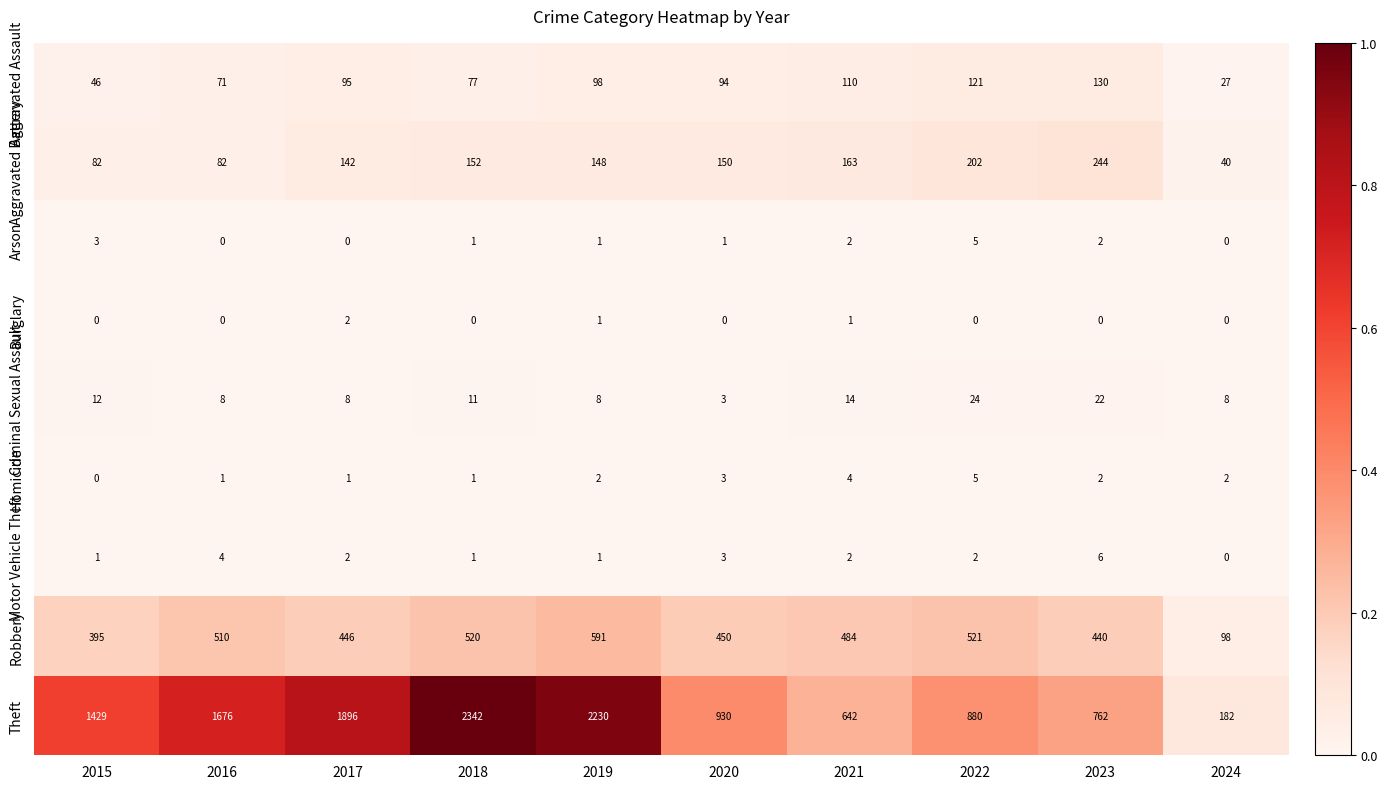

Which series has the largest range (max minus min)?

Theft